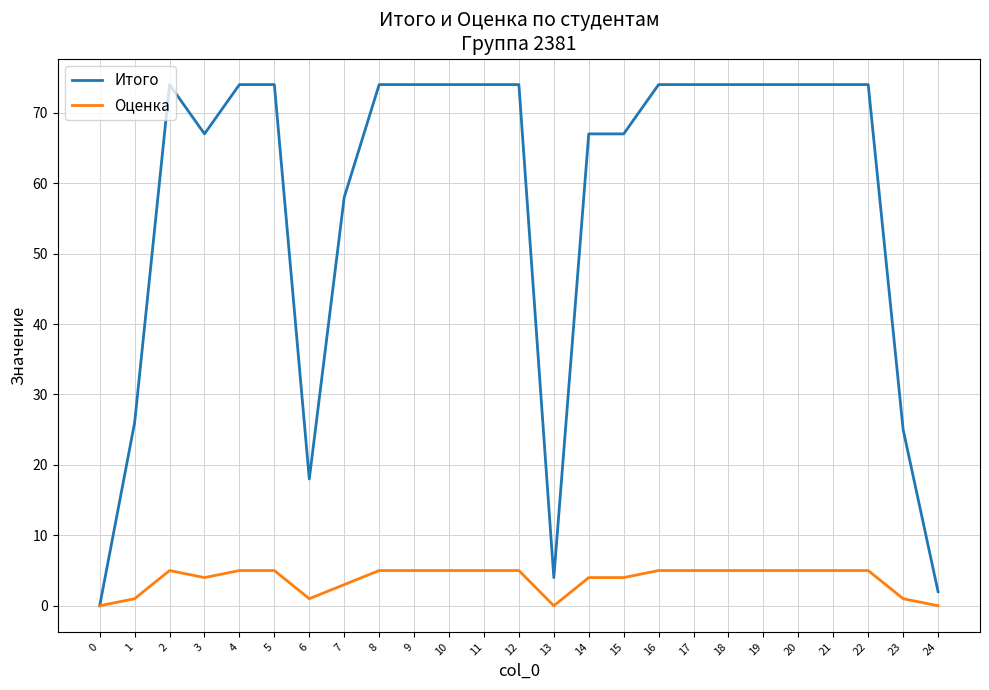

The Итого series shows 88 at 14. True or false?

False